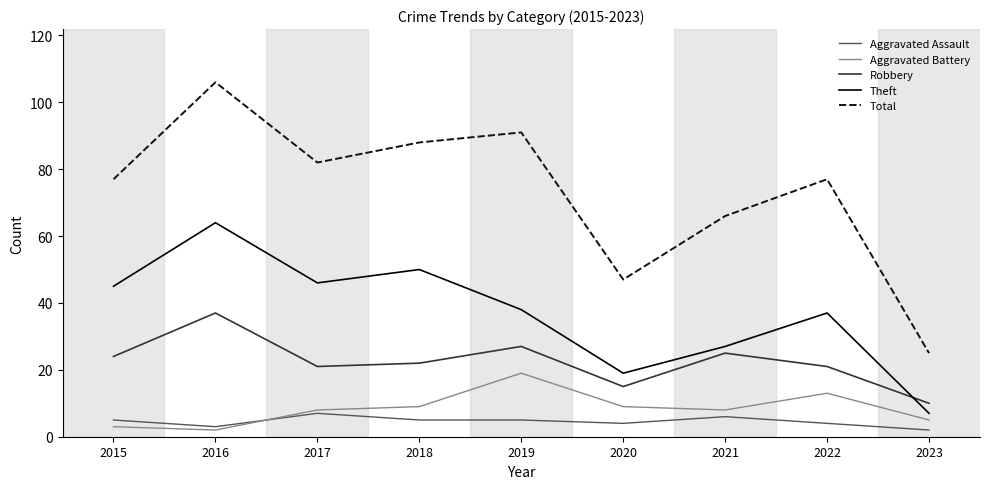

List the series in order of their peak value, highest first.

Total, Theft, Robbery, Aggravated Battery, Aggravated Assault